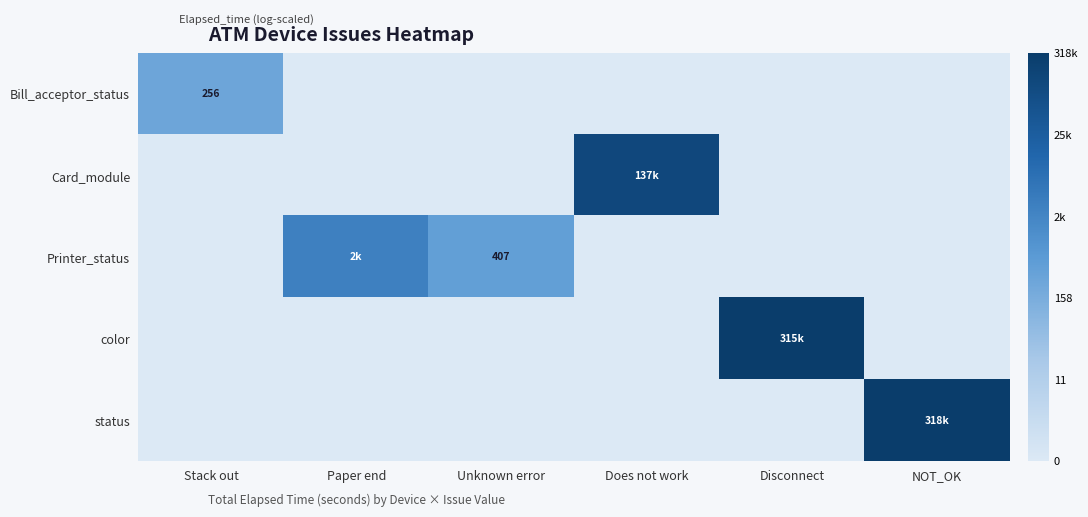

At which label is color closest to 6?

Stack out